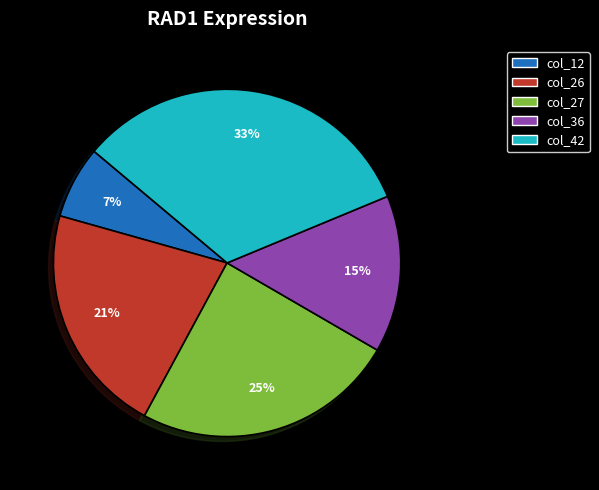

Count the number of slices in the pie.

5